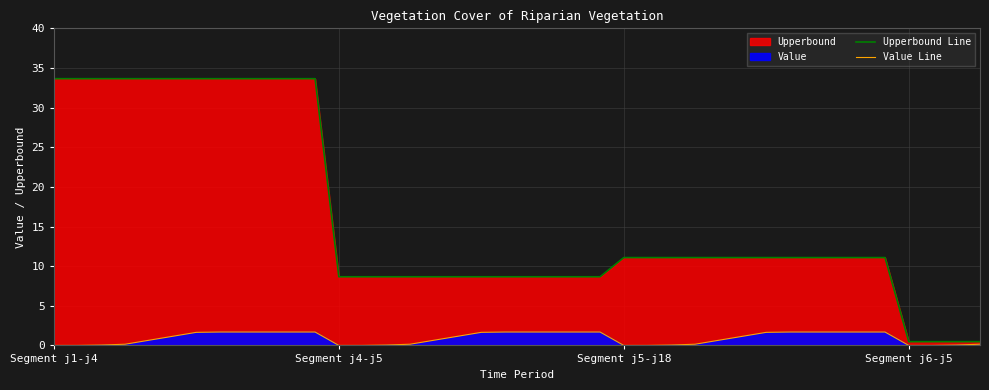

How many lines are shown in the chart?

2